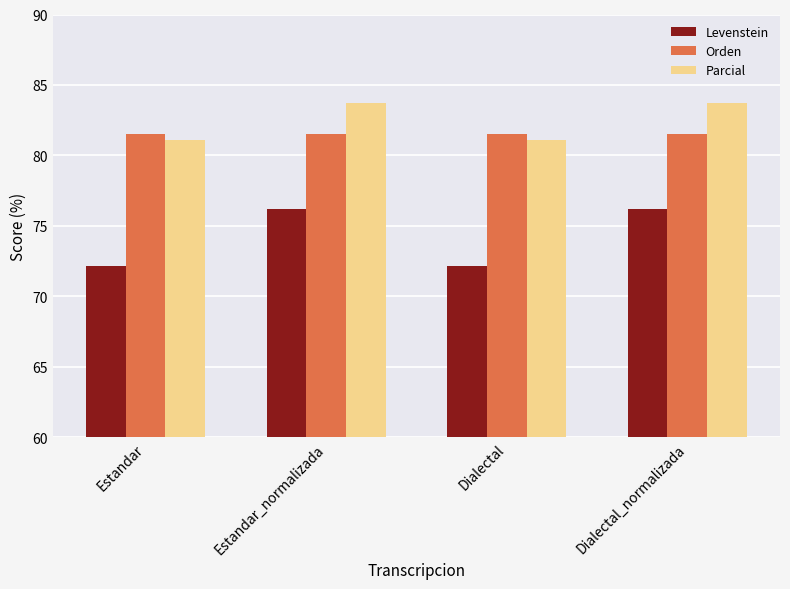

What is the greatest value displayed?

83.7